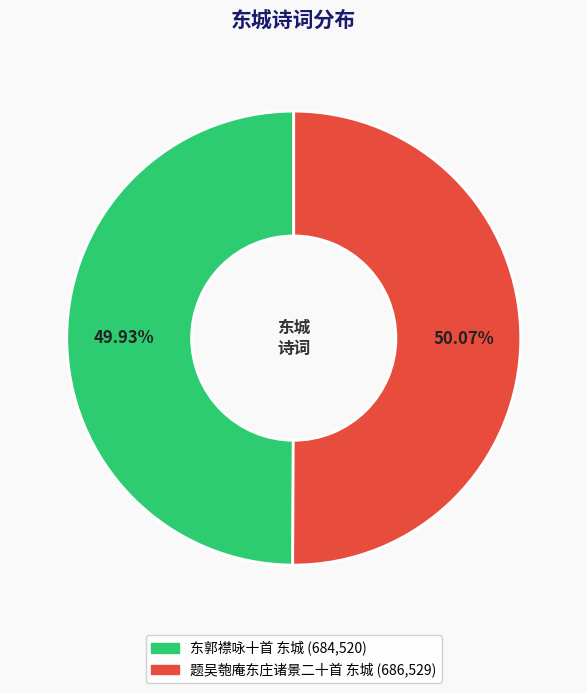

To the nearest percent, what percentage of the pie is 题吴匏庵东庄诸景二十首 东城?

50%